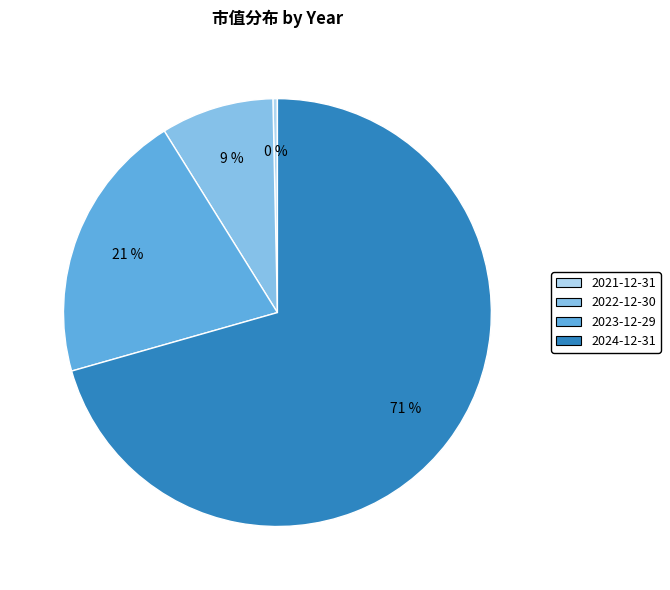

Which slice is the smallest?

2021-12-31